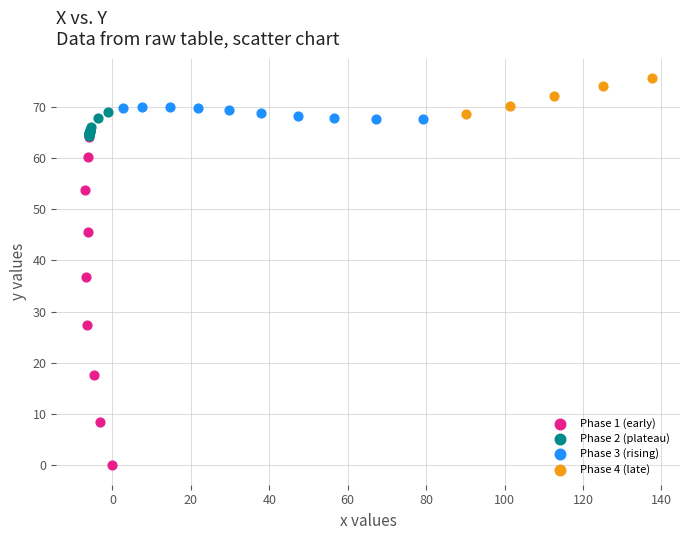

Which series has the largest Y range (max minus min)?

Phase 1 (early)